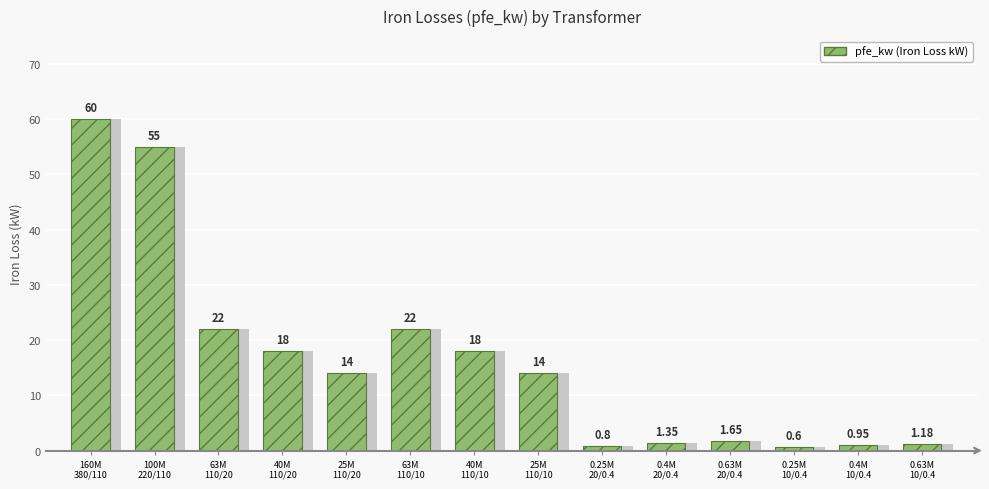

What position from the left is 0.4M
10/0.4?

13